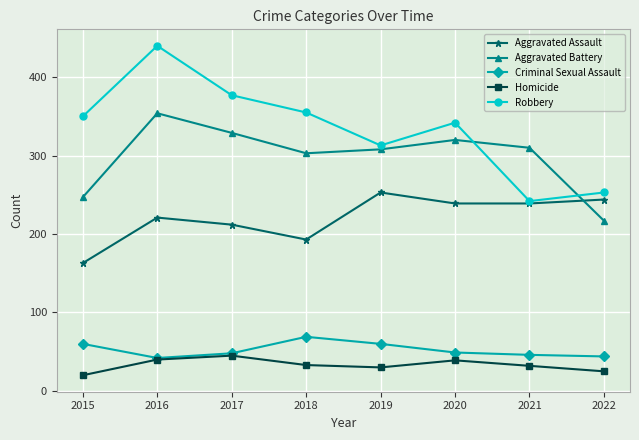

What are all the series names shown in the legend?

Aggravated Assault, Aggravated Battery, Criminal Sexual Assault, Homicide, Robbery